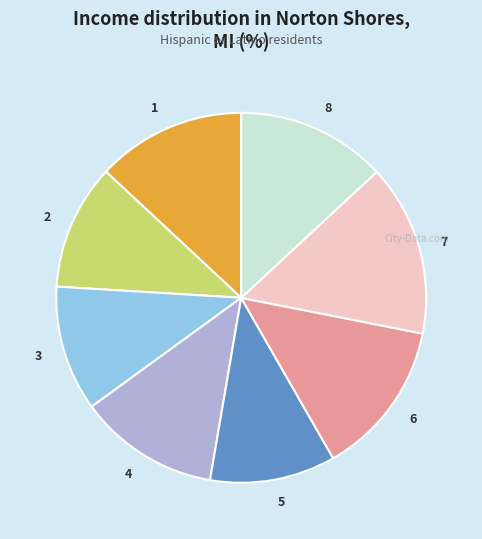

Between 2 and 7, which is larger?

7